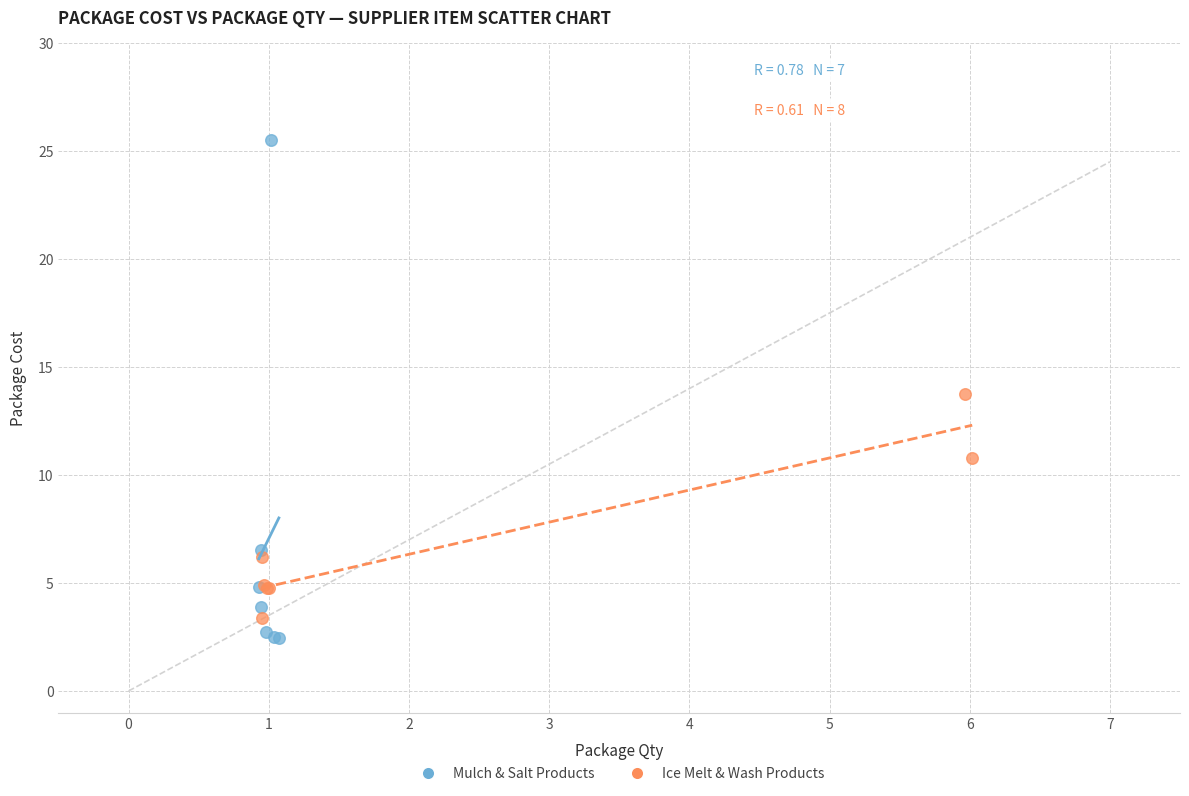

Which series has the largest Y range (max minus min)?

Mulch & Salt Products